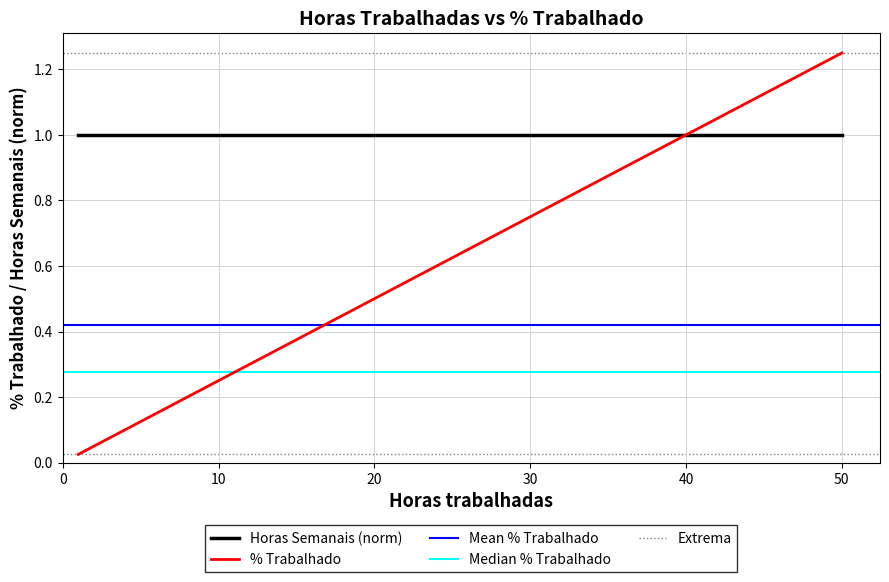

True or false: % Trabalhado and Horas Semanais (norm) intersect in this chart.

True